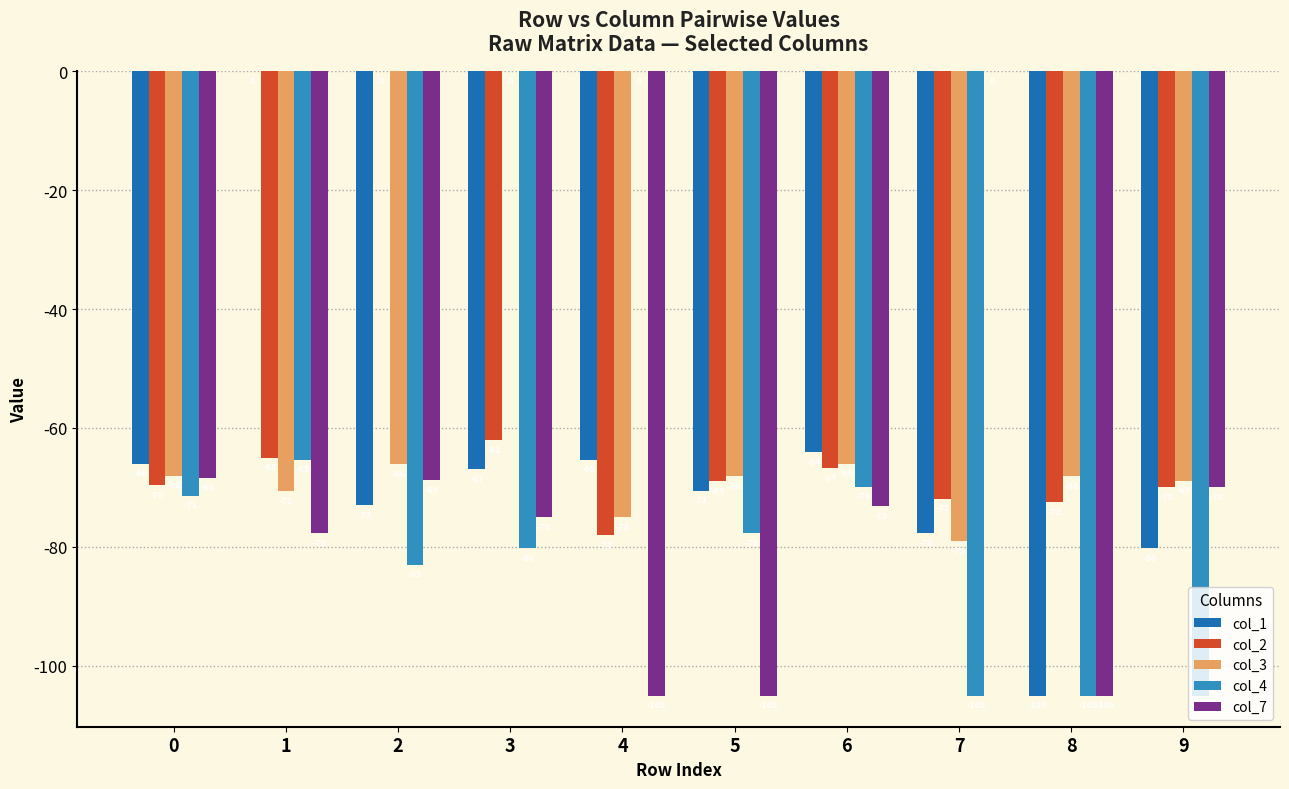

Between 2 and 8, which series saw the biggest shift?

col_2